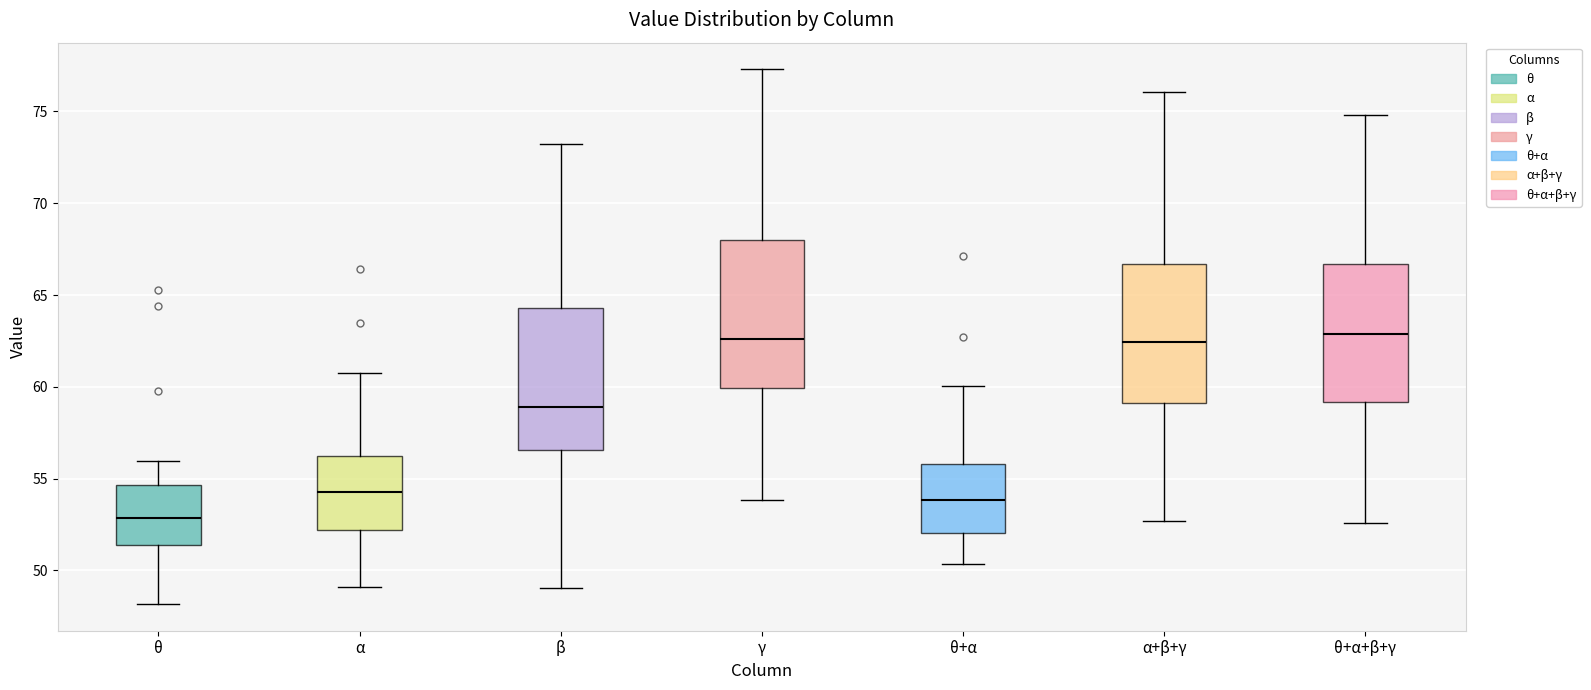

Reading left to right, transcribe this box plot: for each box, give where its median line is, the range the box spans, and where its two whiskers end, as read against the y-axis. The values are not printed on the chart, so give them approximately, as read against the axis.

θ: median 53.0, box 51.5 to 54.5, whiskers 48.0 to 56.0
α: median 54.5, box 52.0 to 56.0, whiskers 49.0 to 61.0
β: median 59.0, box 56.5 to 64.5, whiskers 49.0 to 73.5
γ: median 62.5, box 60.0 to 68.0, whiskers 54.0 to 77.5
θ+α: median 54.0, box 52.0 to 56.0, whiskers 50.5 to 60.0
α+β+γ: median 62.5, box 59.0 to 66.5, whiskers 52.5 to 76.0
θ+α+β+γ: median 63.0, box 59.0 to 66.5, whiskers 52.5 to 75.0